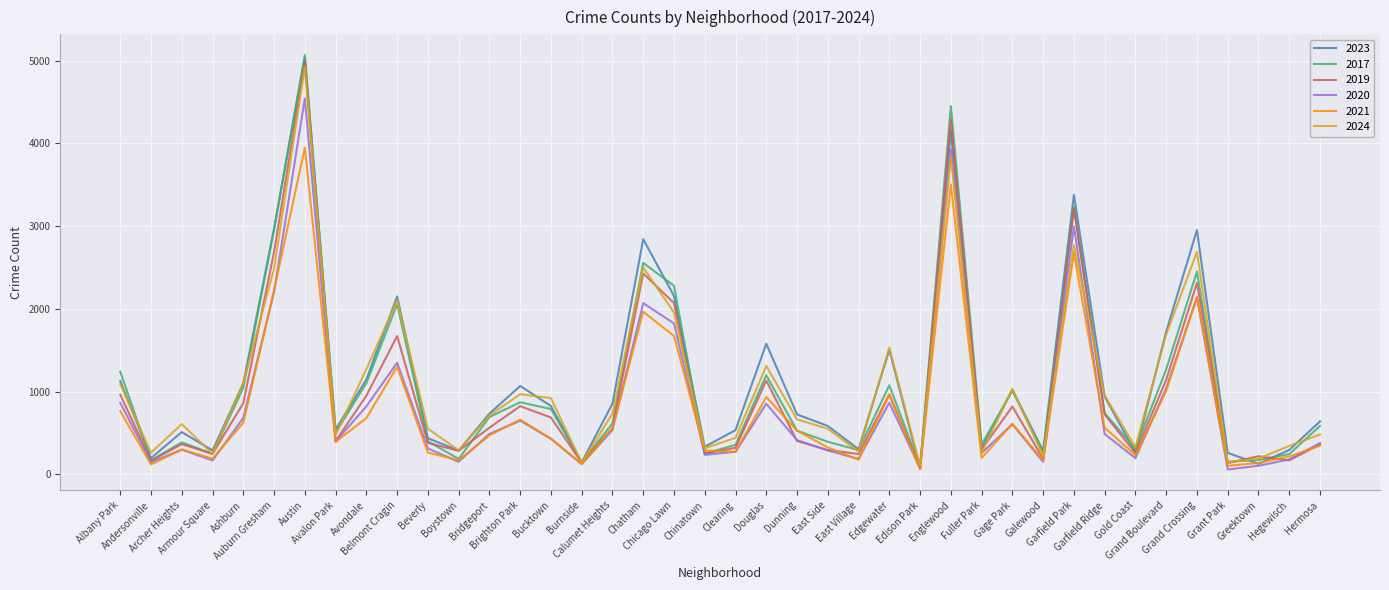

What is the sum of all 2023 values?

46435